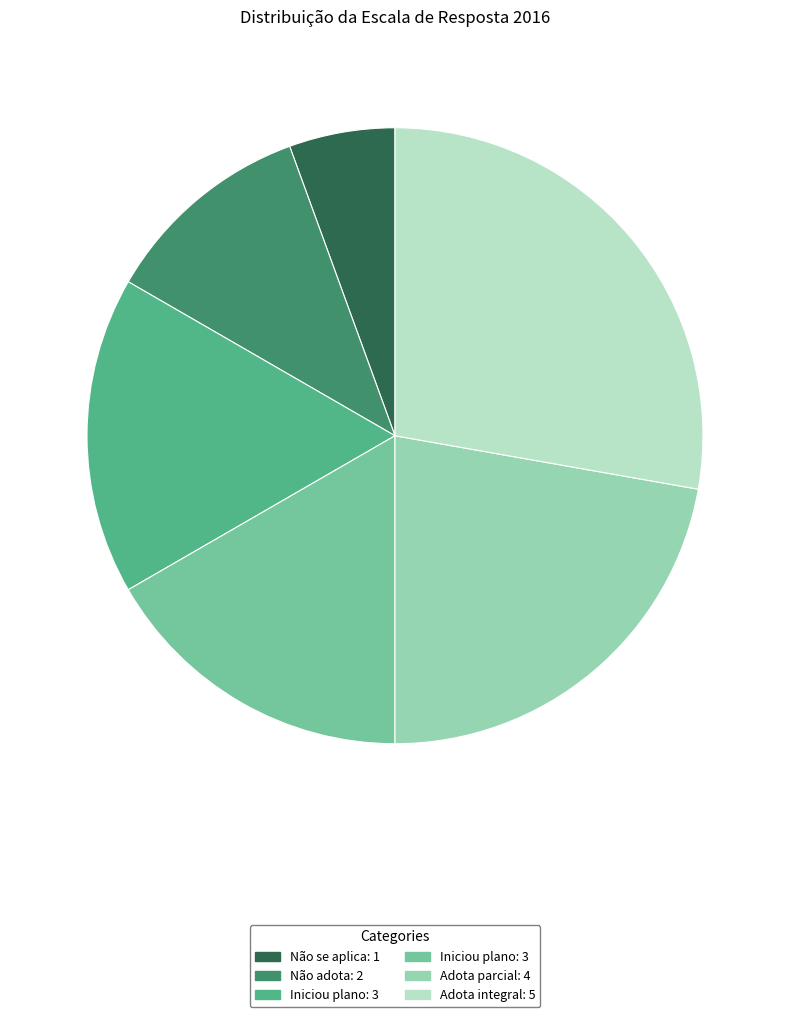

Is there any slice that represents more than half of the pie?

No